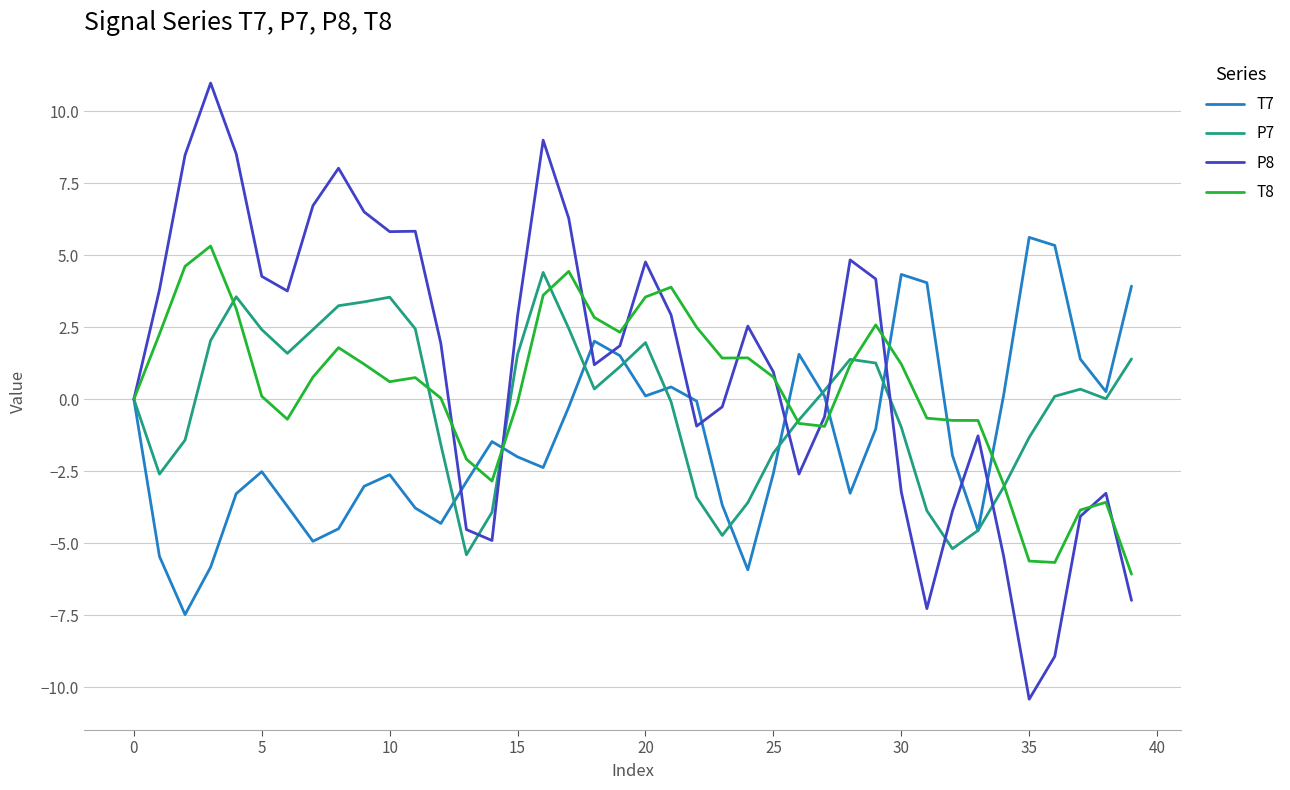

What is the maximum value shown in the chart?

11.0